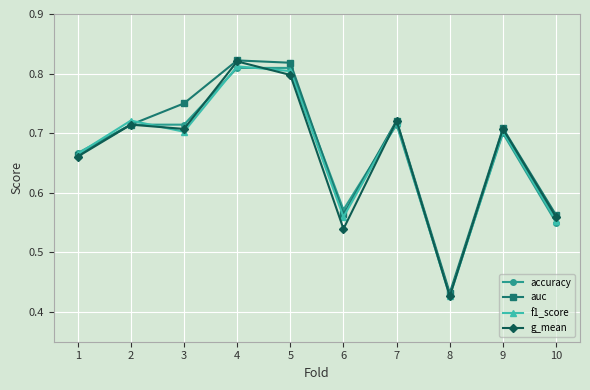

Between 3 and 10, which series saw the biggest shift?

auc